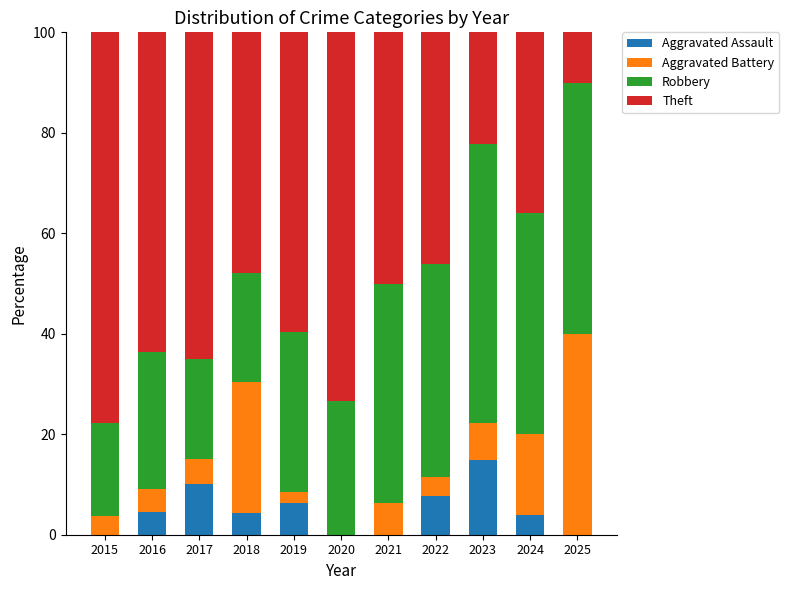

Does the chart contain stacked bars?

Yes